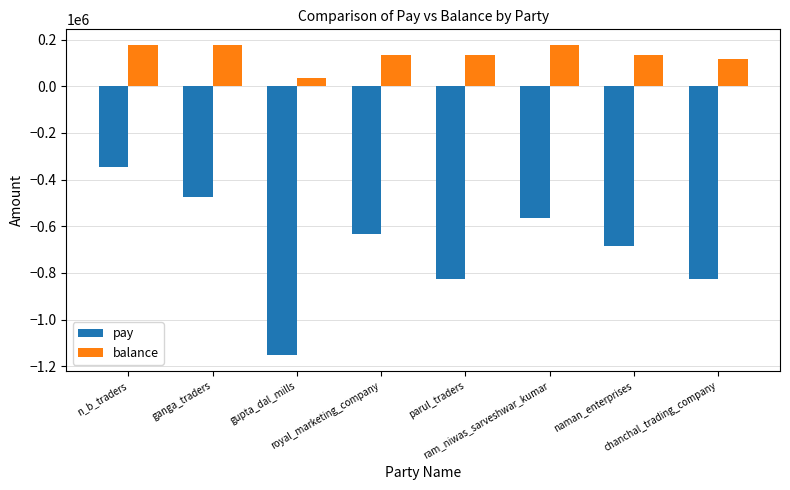

Which series has the widest spread of values?

pay